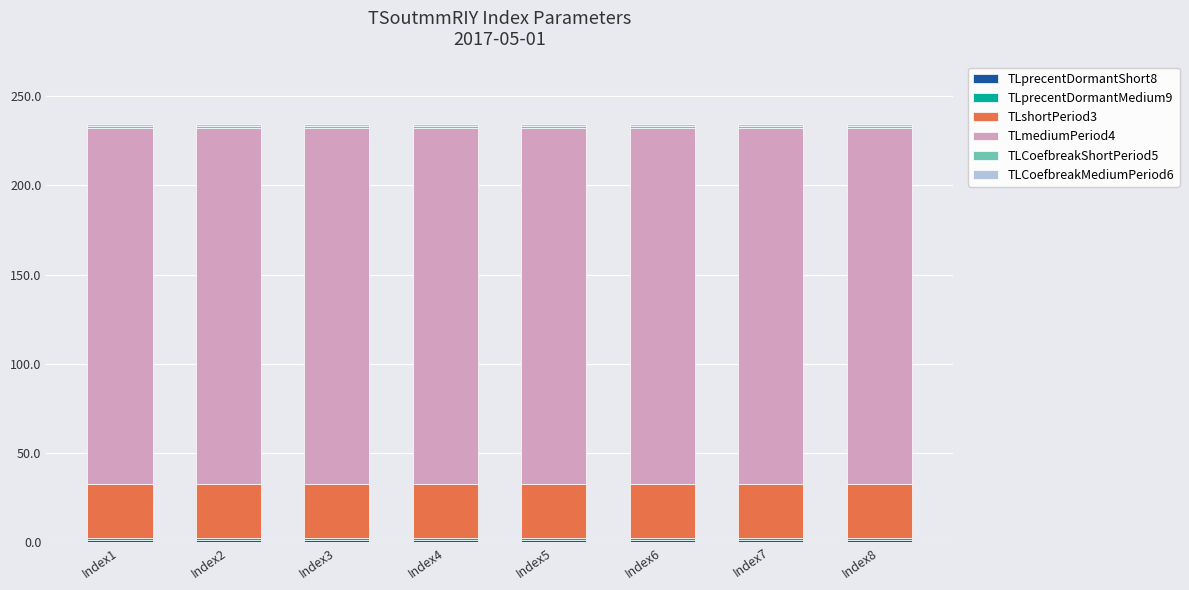

How many data points does each series have?

8